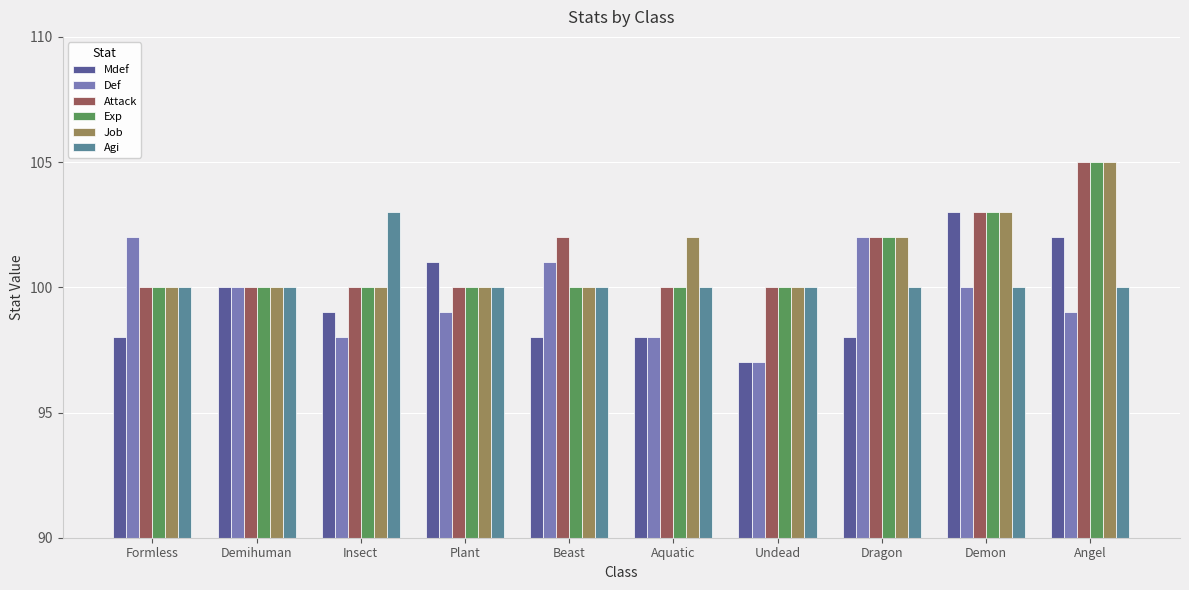

What is the label of the 5th bar from the right?

Aquatic